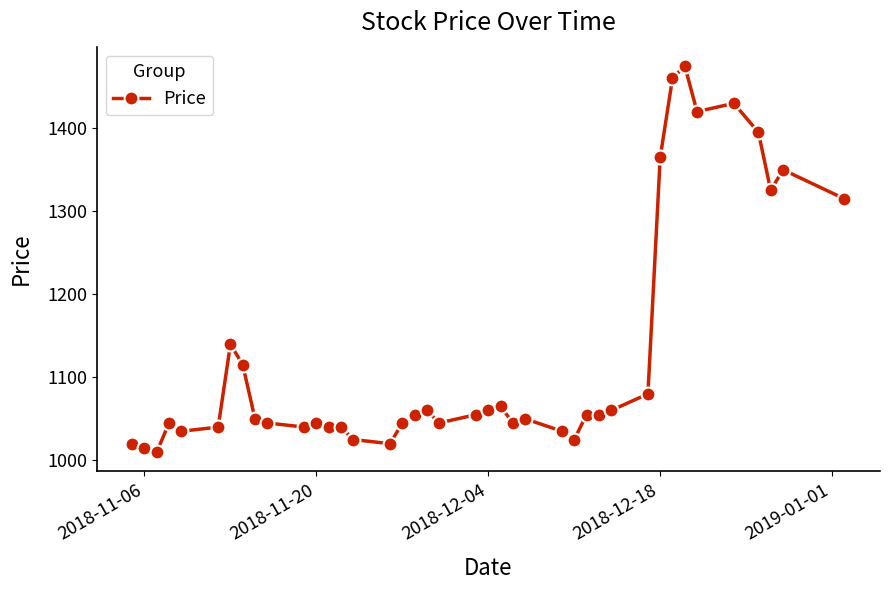

True or false: there are more than 2 points higher than both neighbors.

True